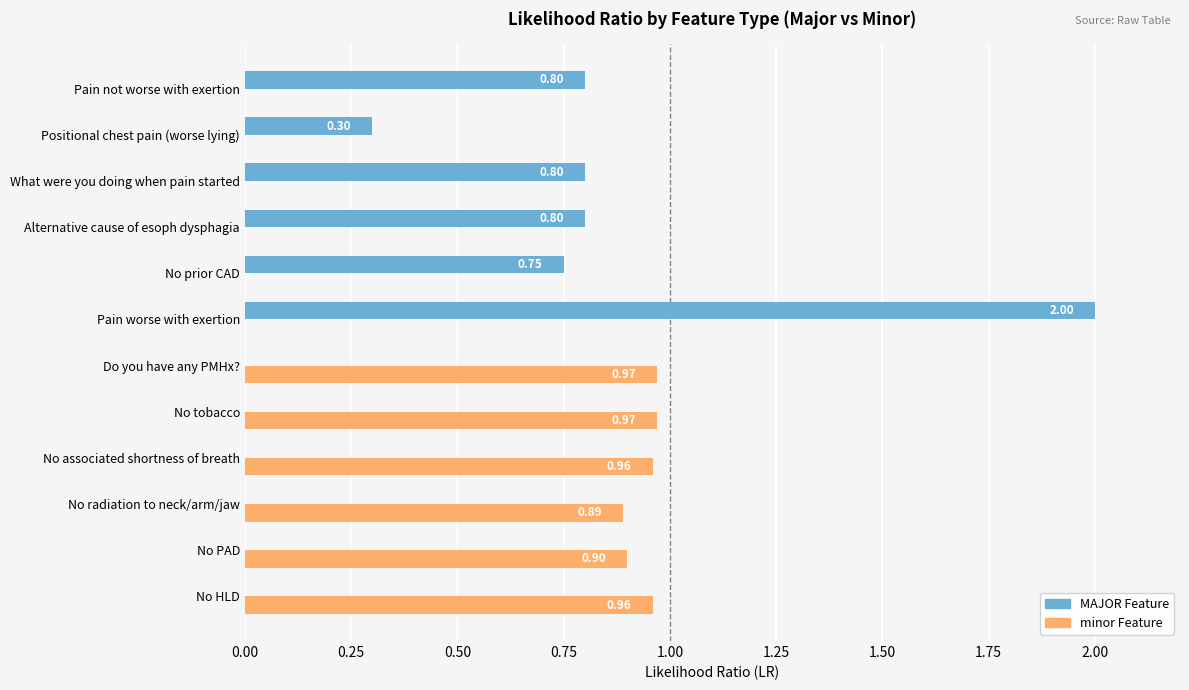

What is the average value of the minor Feature series?

0.5